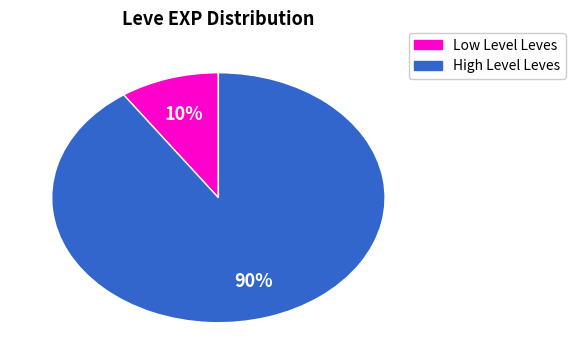

Is it true that Low Level Leves is 1% of the pie?

False